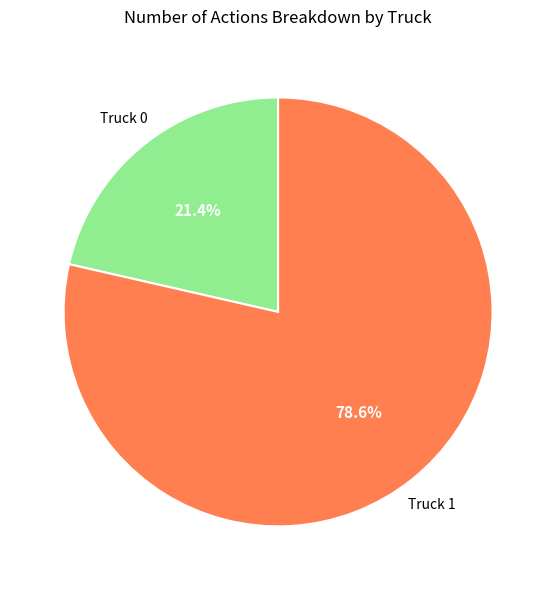

Rank the categories by value from highest to lowest.

Truck 1, Truck 0